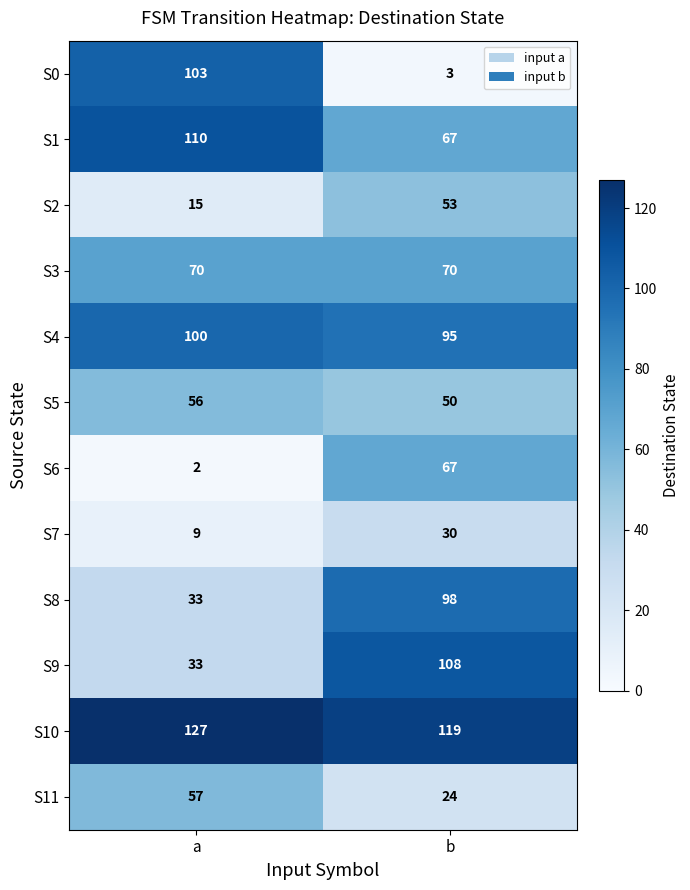

Count the number of data series in this chart.

12